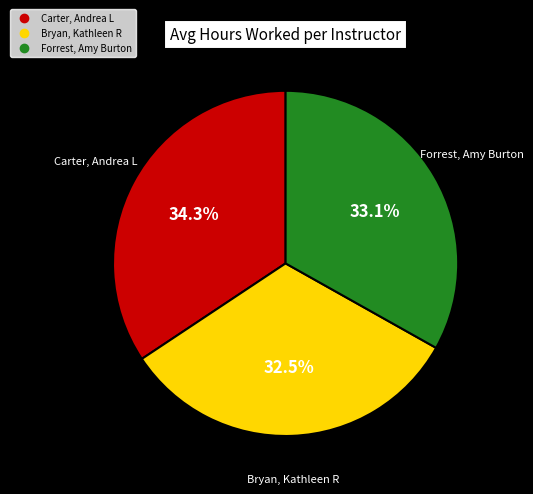

Which has a higher value, Forrest, Amy Burton or Carter, Andrea L?

Carter, Andrea L